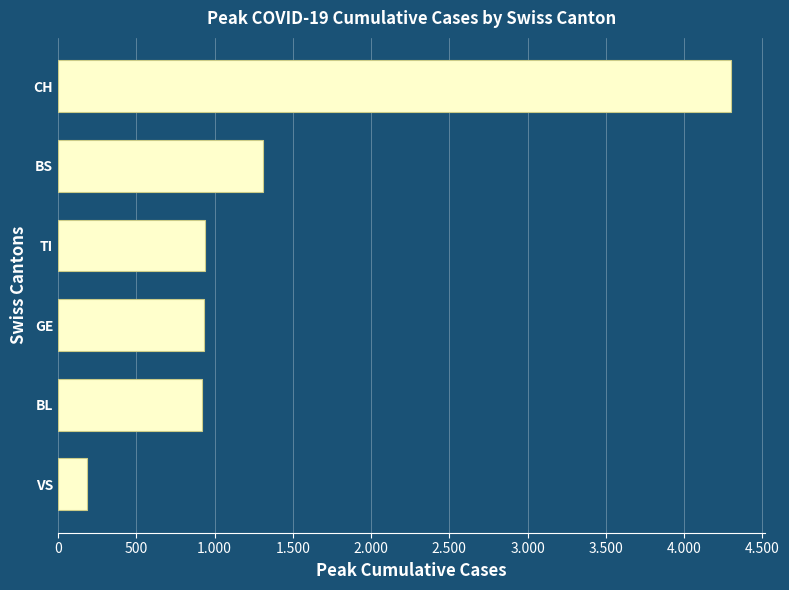

Does the chart contain any negative values?

No